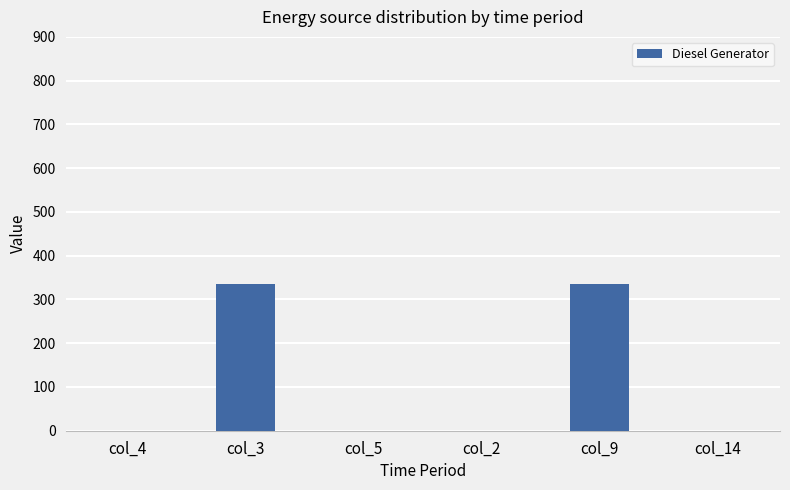

What is the change in value from col_4 to col_9?

+336